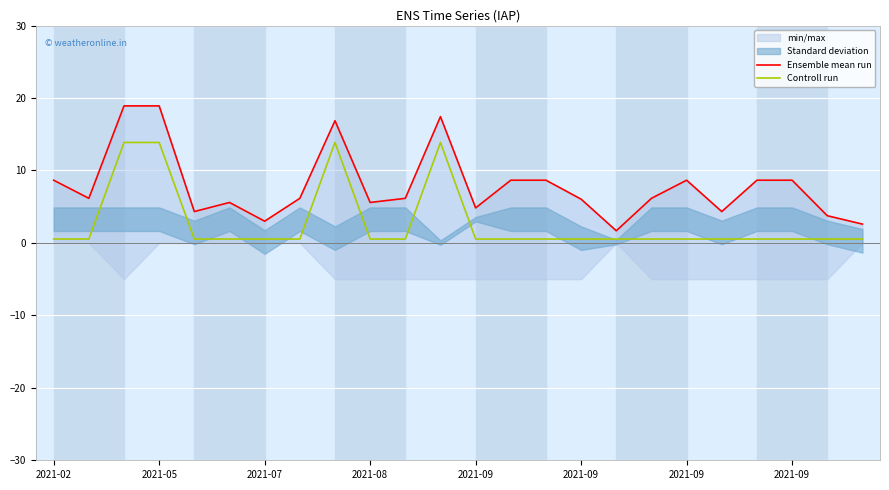

Which label corresponds to the smallest value in the chart?

2021-02